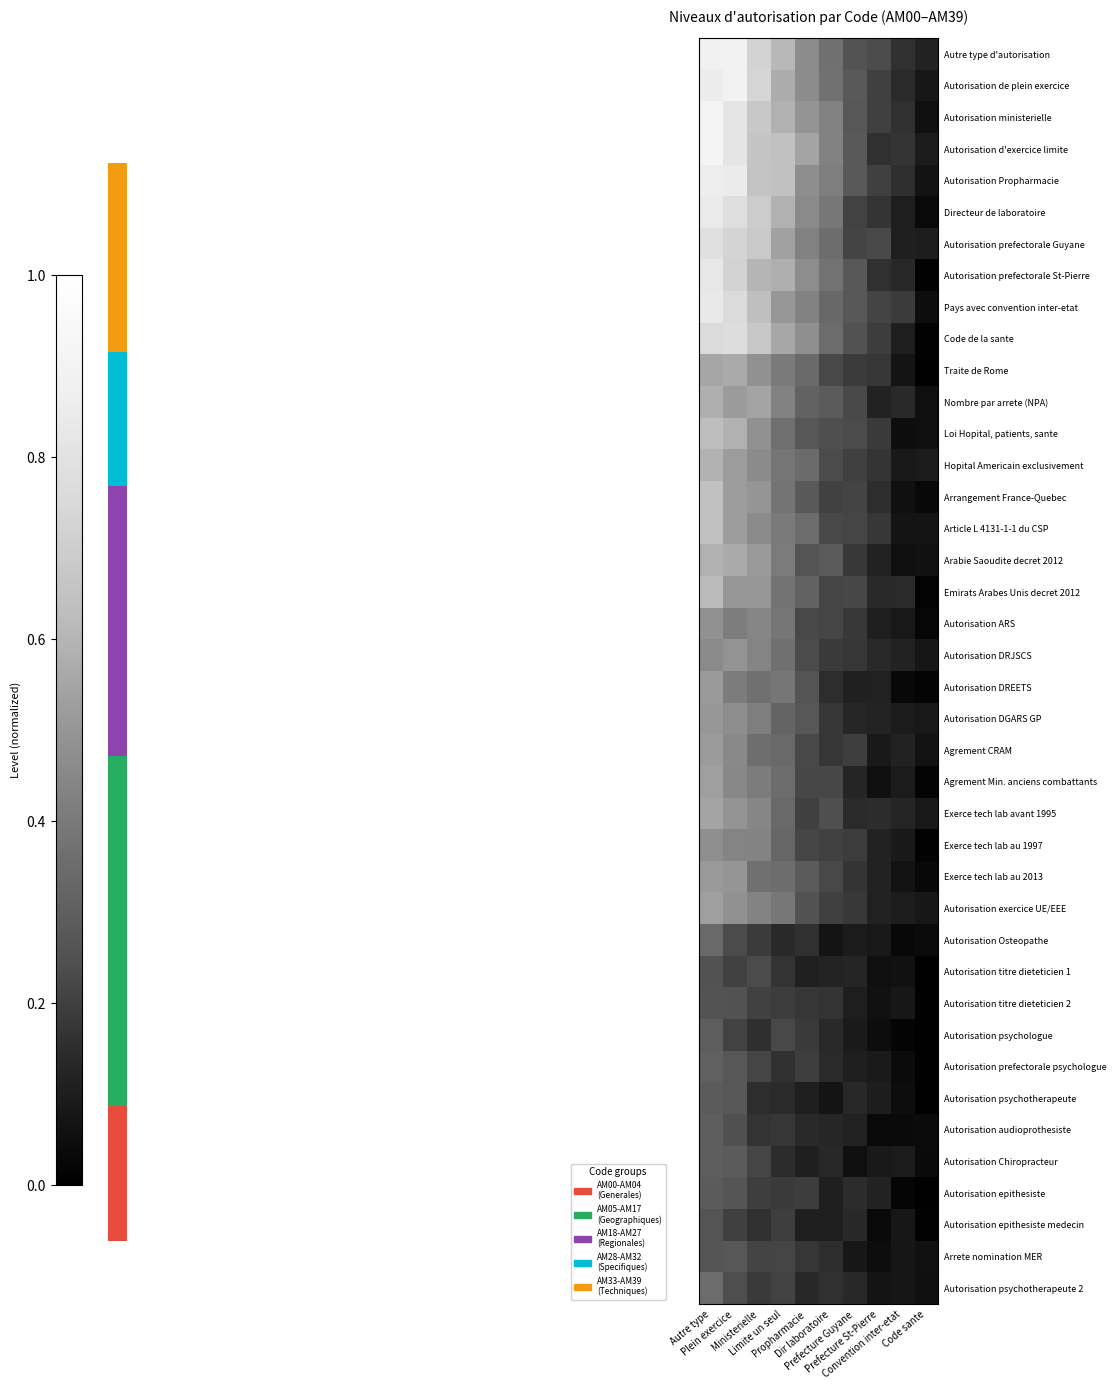

At how many categories does at least one series exceed 0?

10